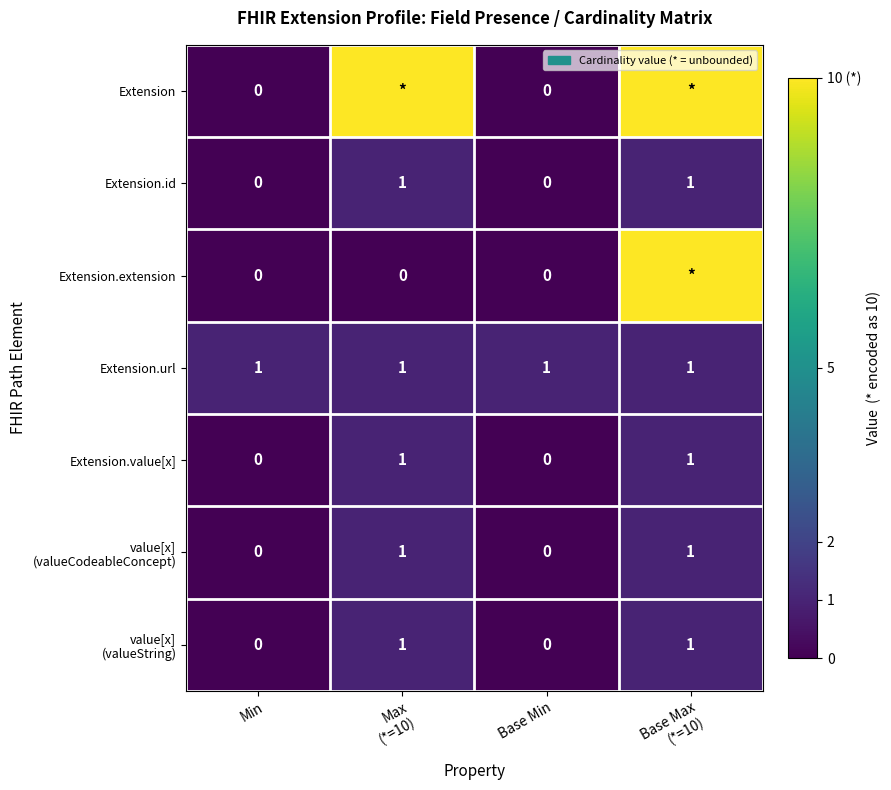

What is the spread (max minus min) of values at Base Max
(*=10)?

9